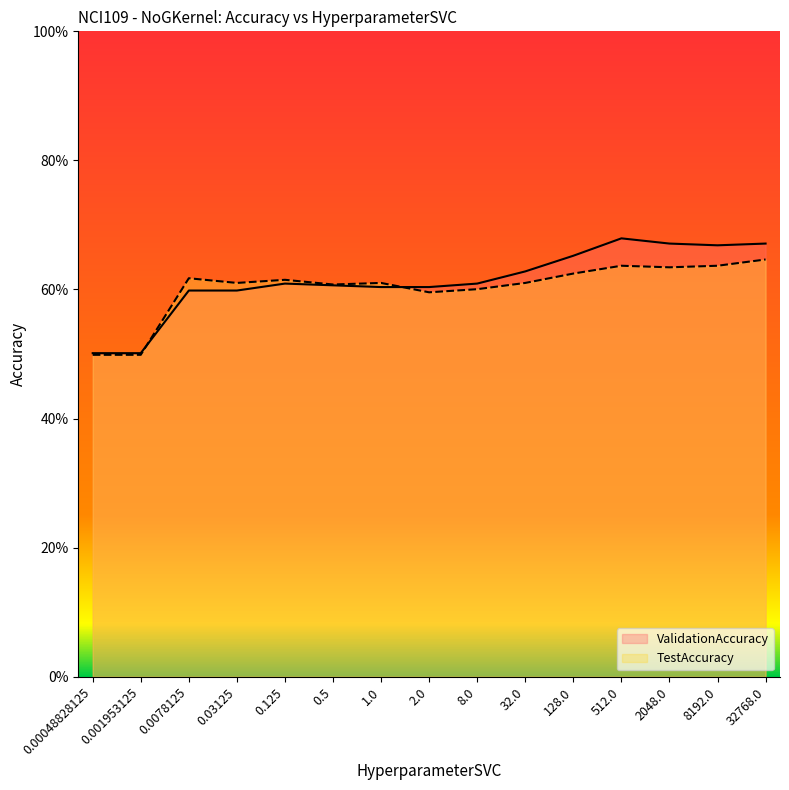

What is the maximum value for TestAccuracy?

0.6